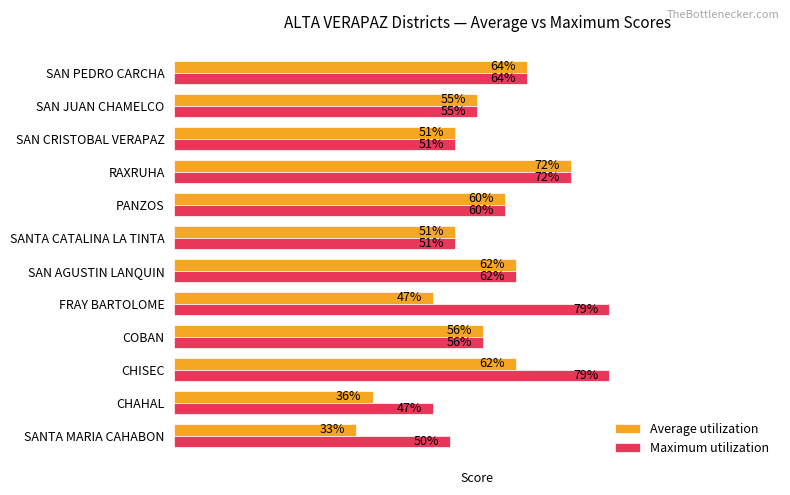

List the series in order of their peak value, lowest first.

Average utilization, Maximum utilization